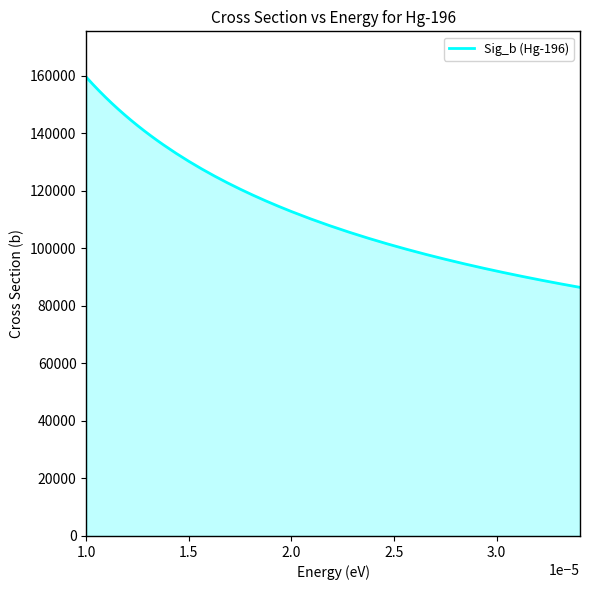

What is the smallest value displayed?

86392.3